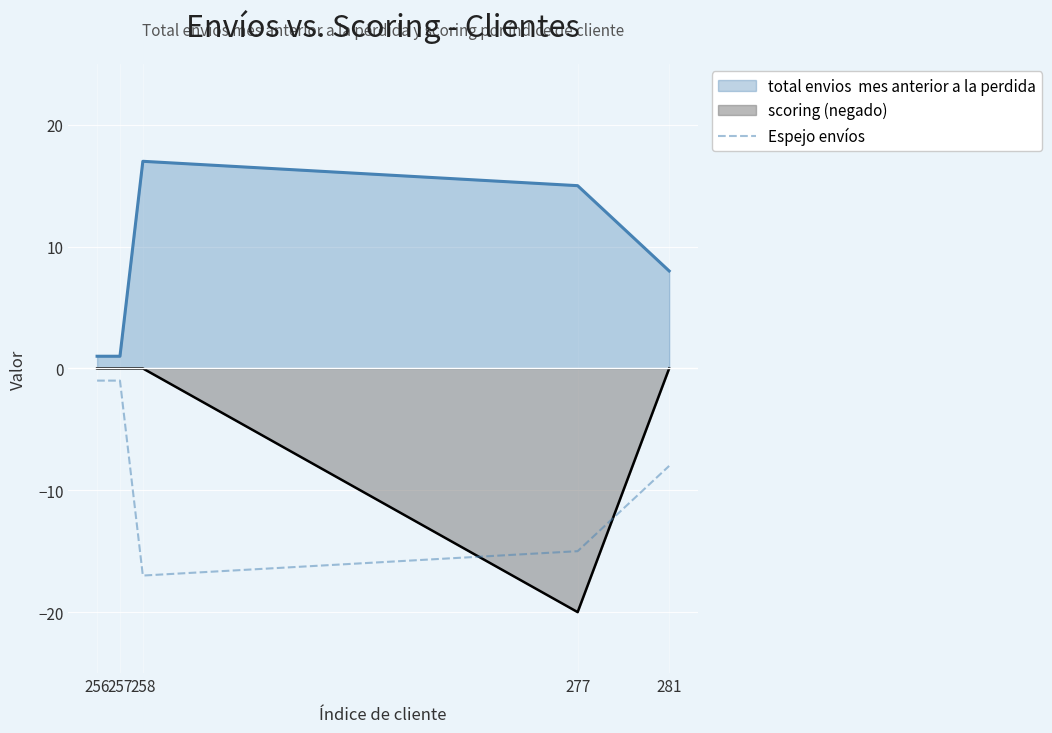

What is the spread (max minus min) of values at 277?

35